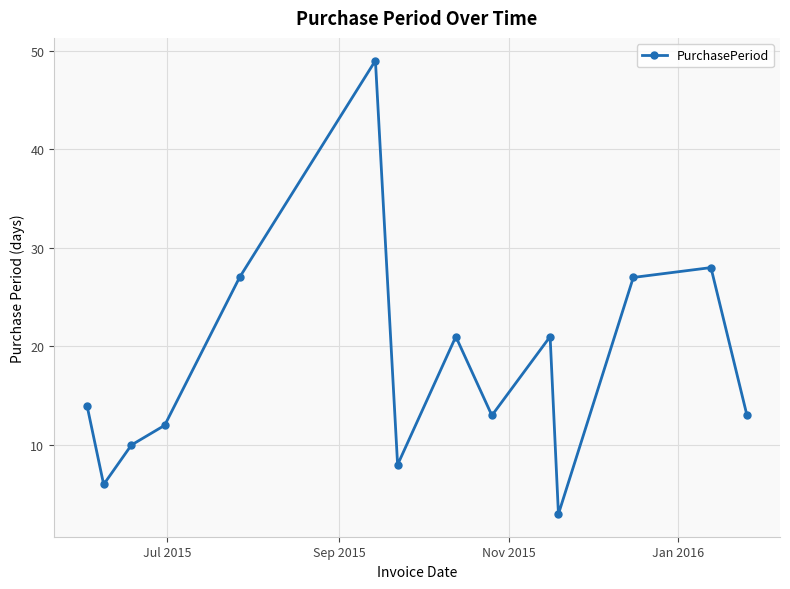

What is the difference between the maximum and minimum values?

46